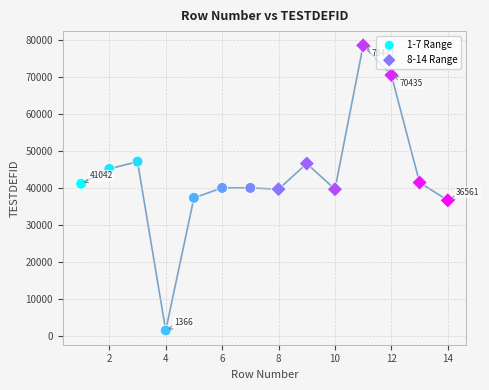

What are all the series names shown in the legend?

1-7 Range, 8-14 Range